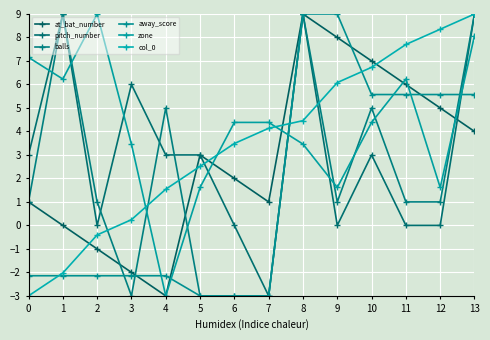

Does the chart have visible grid lines?

Yes